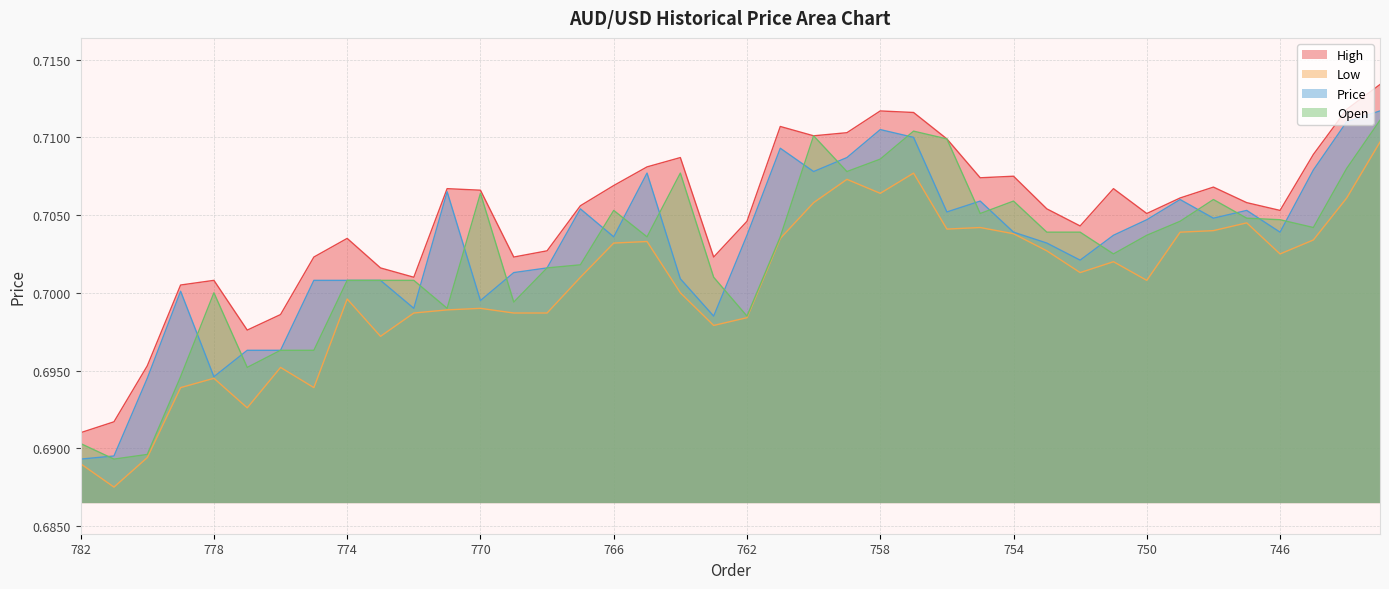

Which category has the lowest value across all series?

781